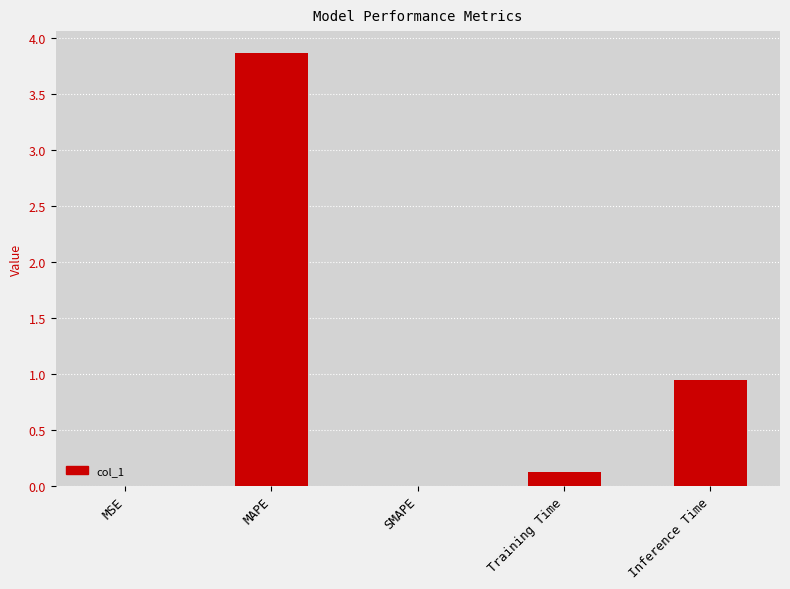

What is the difference between the values at SMAPE and MAPE?

3.9